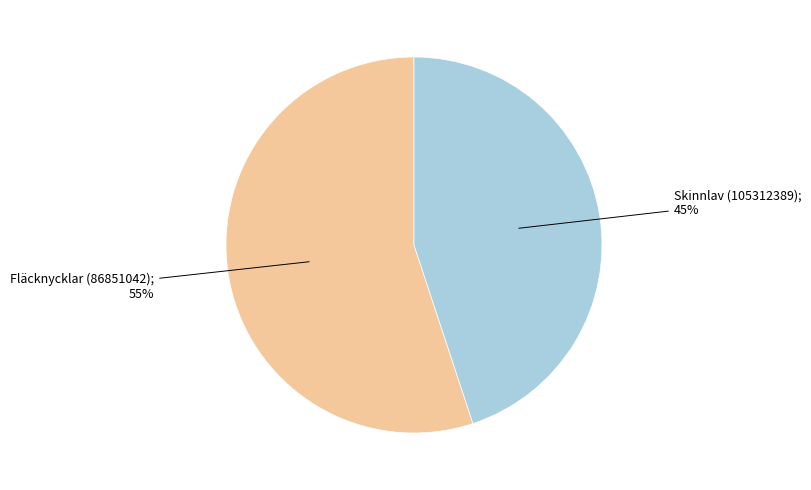

To the nearest percent, what is the difference between the largest and smallest slice percentages?

10%